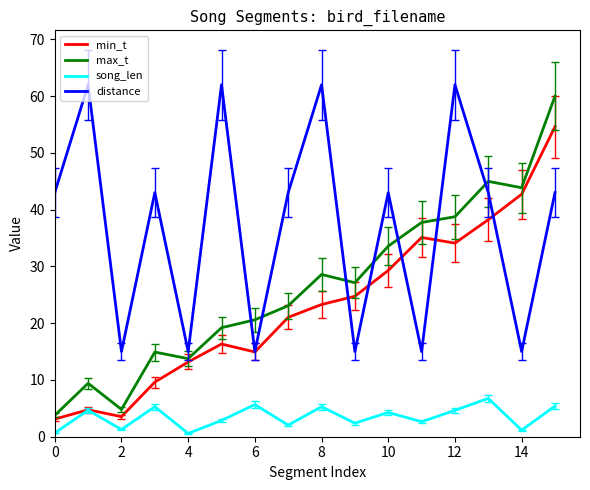

What is the minimum value shown in the chart?

0.6